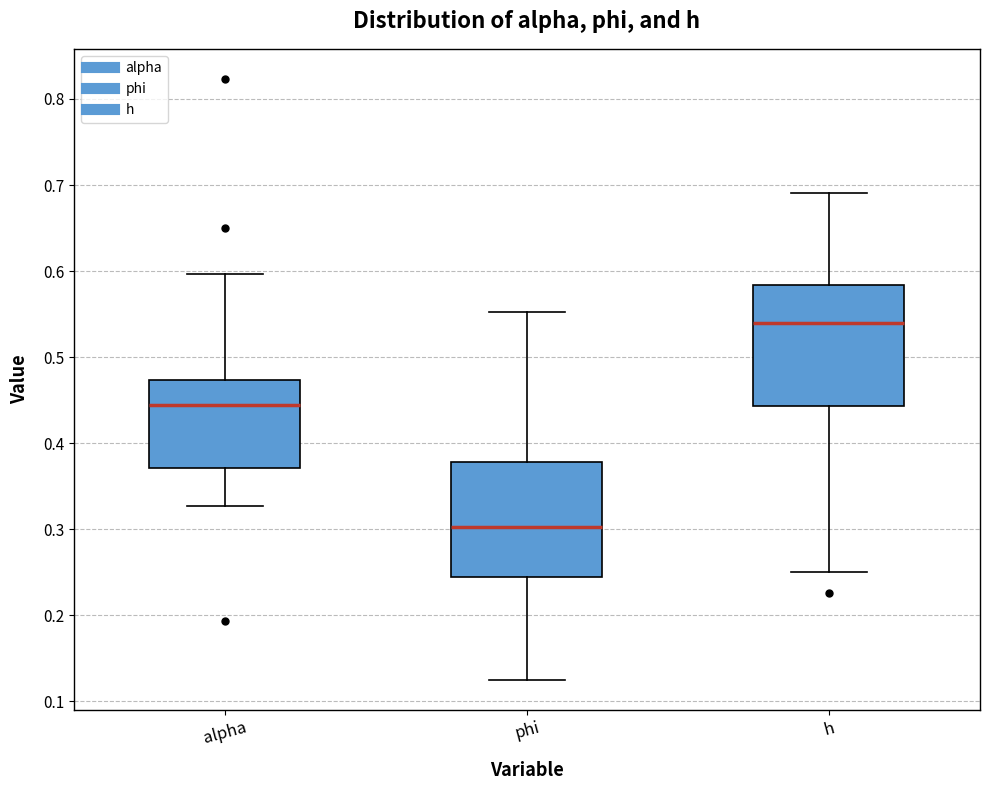

Where does the median line of the box for alpha sit on the y-axis? The values are not printed on the chart, so give them approximately, as read against the axis.

0.44